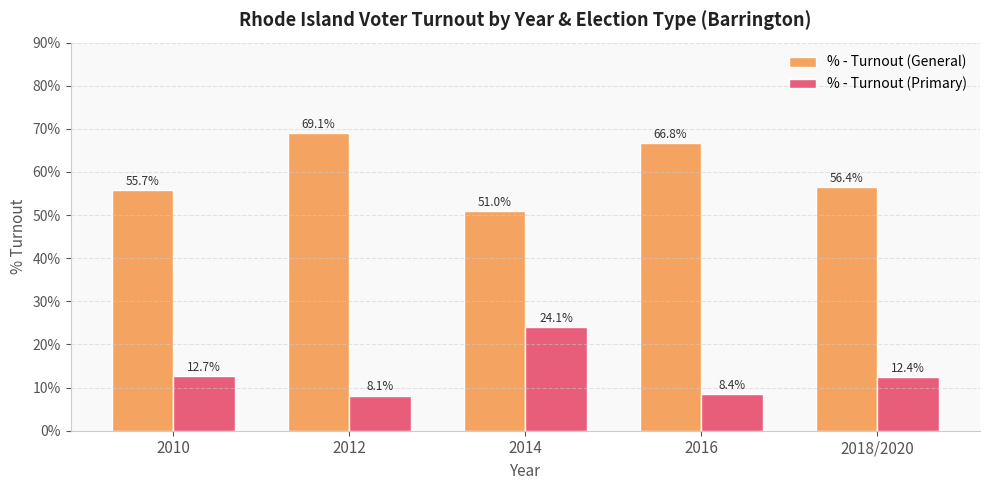

What is the difference between the highest and lowest values at 2012?

60.9